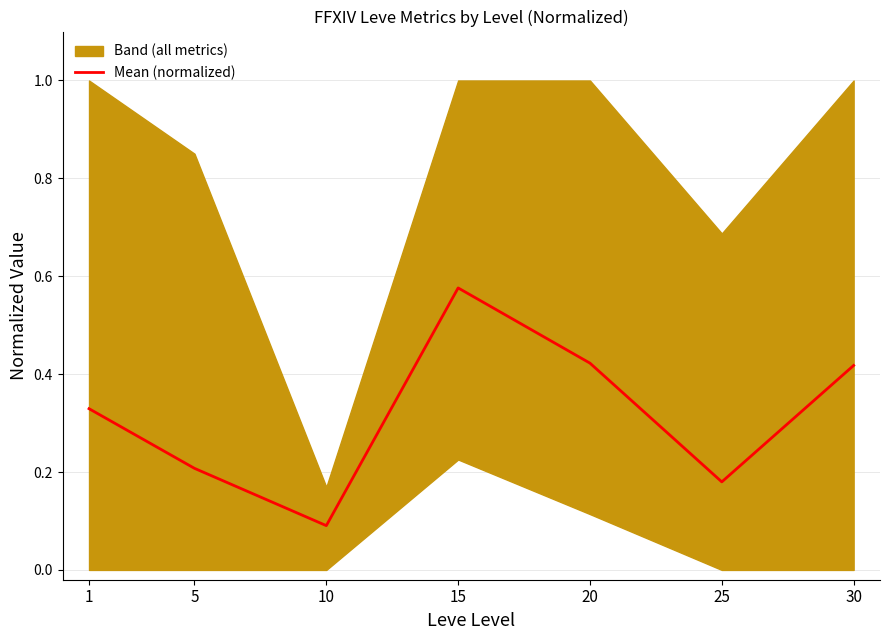

Rank the categories by value from lowest to highest.

10, 25, 5, 1, 30, 20, 15